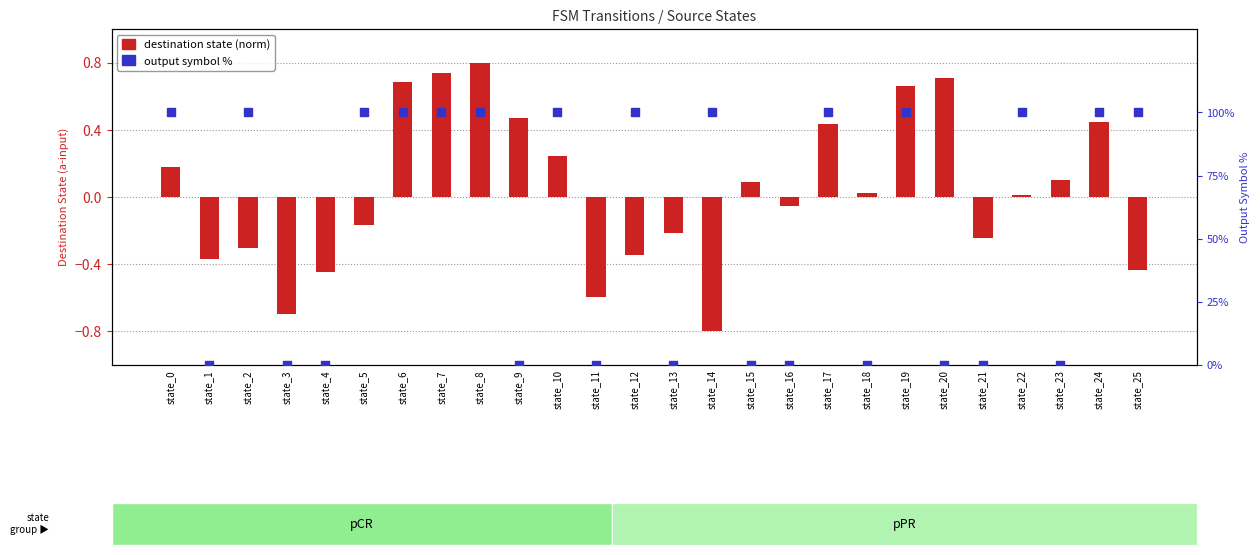

Which series has the largest total across all categories?

output symbol %